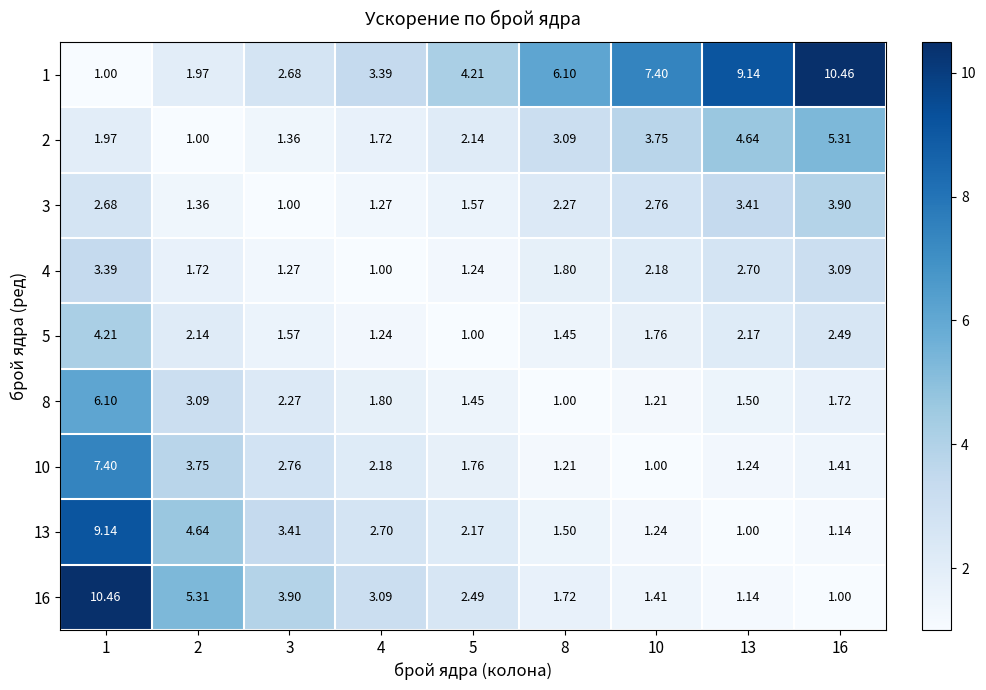

Is the value of 5 at 8 greater than the value of 16 at 16?

Yes